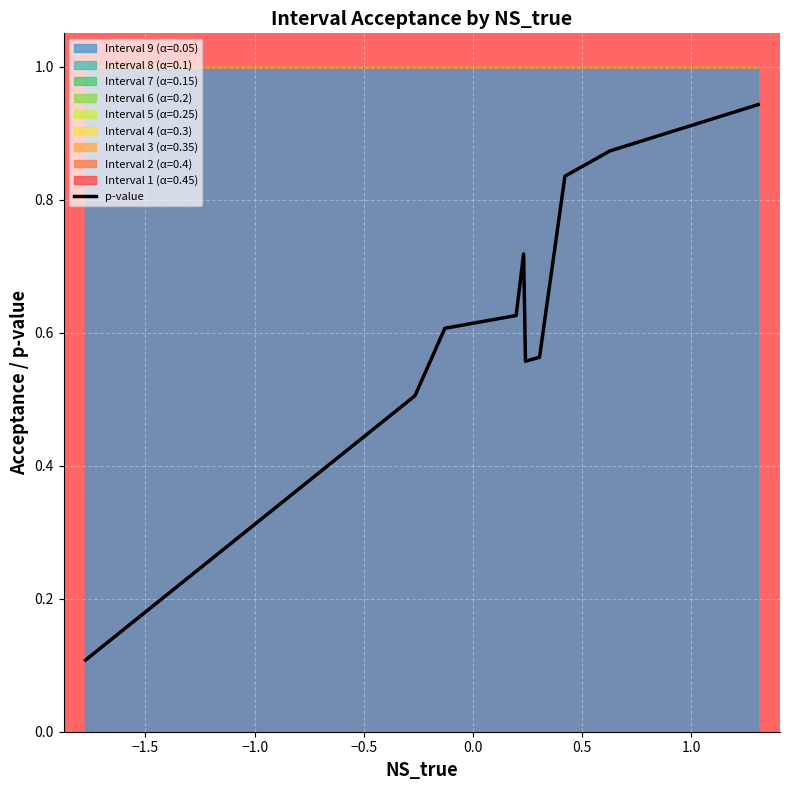

How many data points does each series have?

10